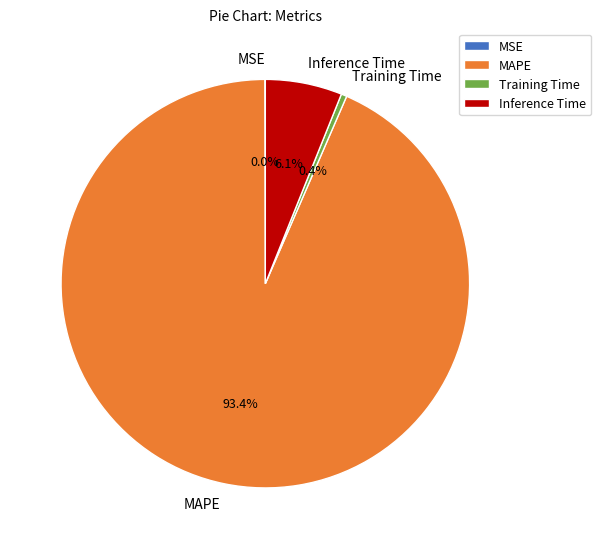

What portion of the pie excludes Training Time?

99.6%